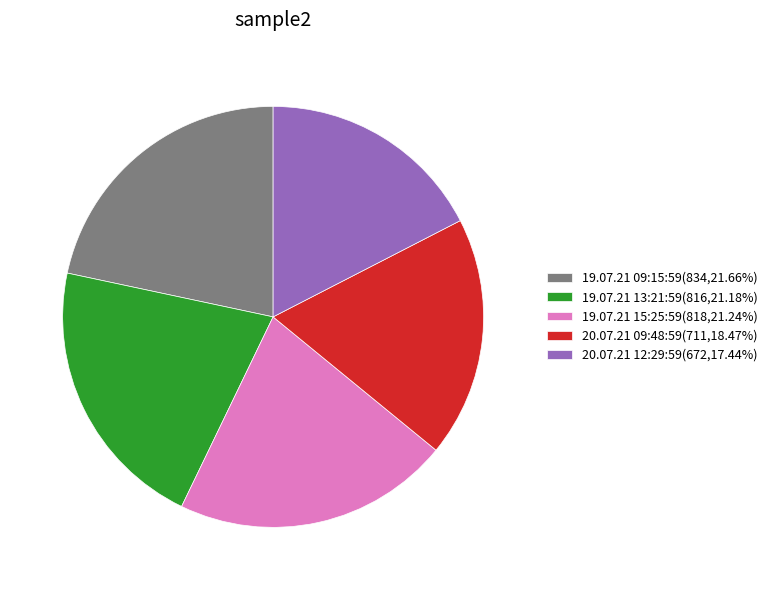

What is the ratio of the value at 19.07.21 09:15:59(834,21.66%) to the value at 19.07.21 13:21:59(816,21.18%)?

1.0